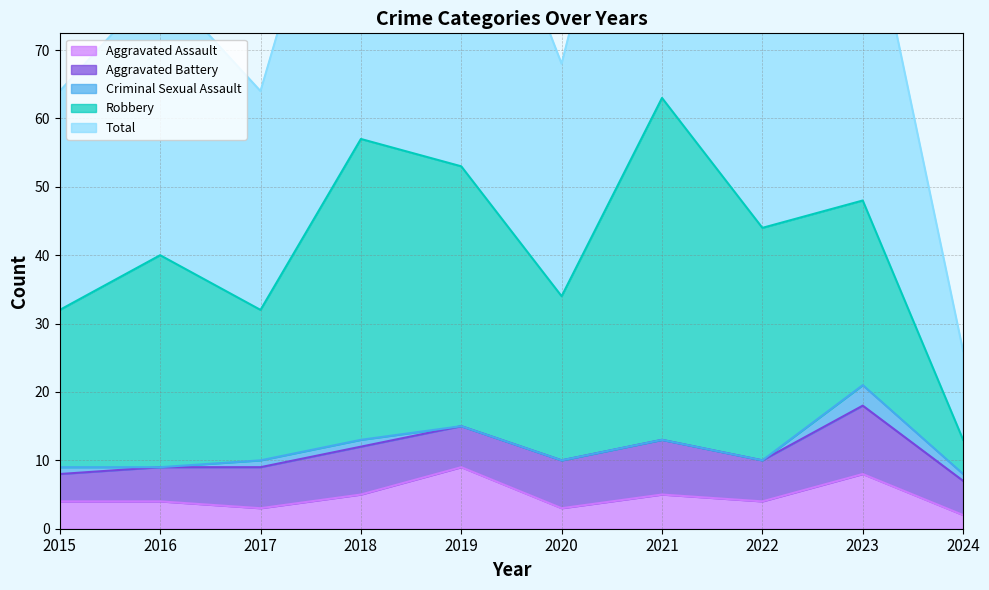

True or false: Aggravated Assault has a value of 7 at 2018.

False